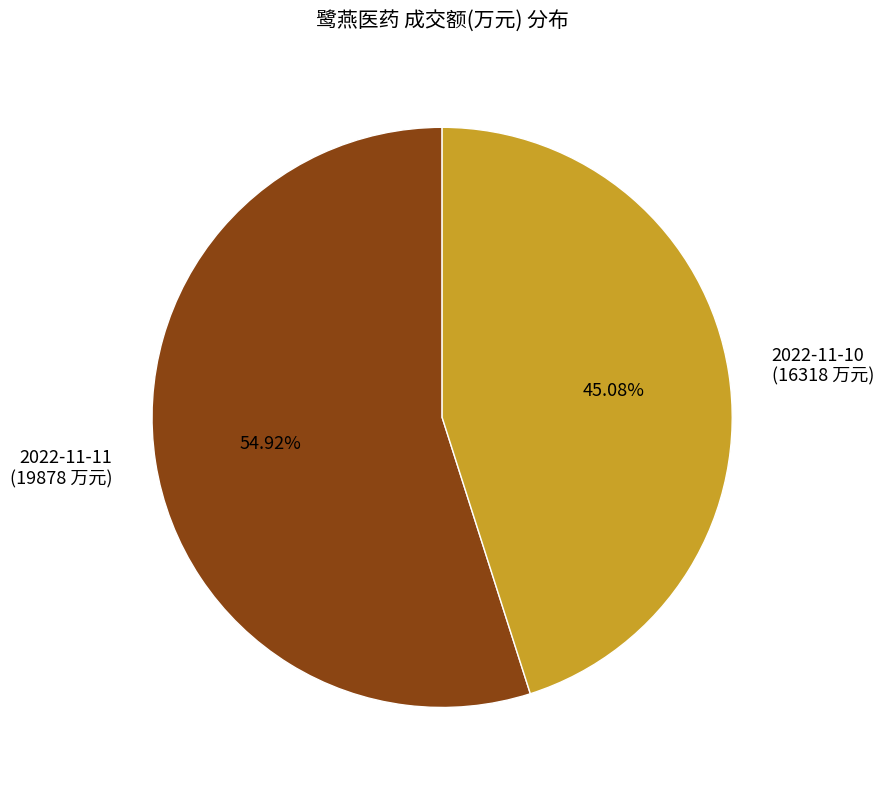

How many segments does this pie chart have?

2